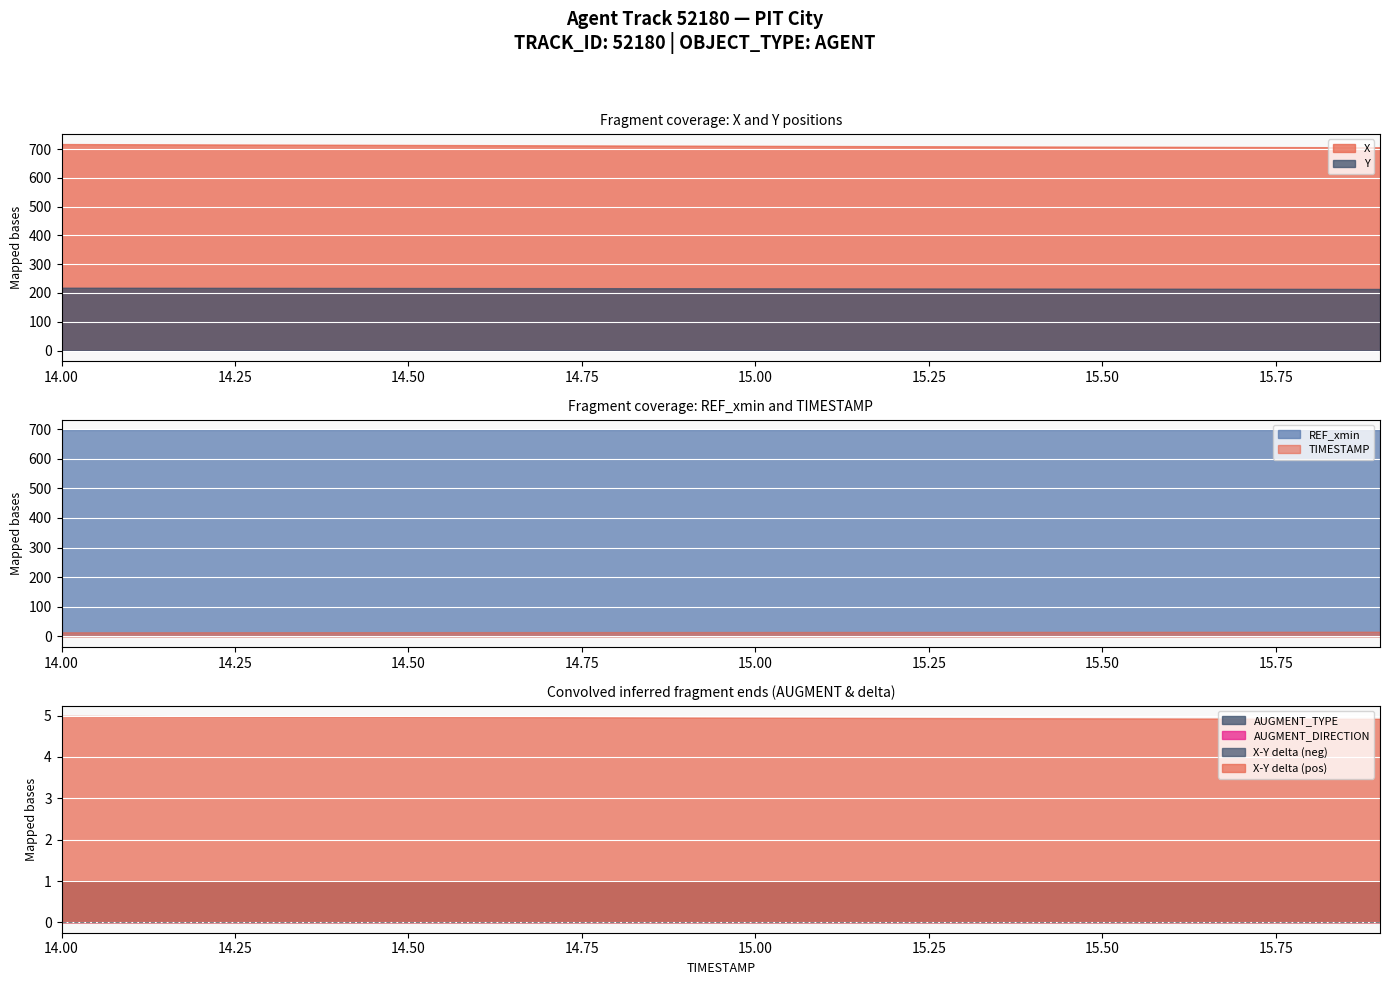

Where is TIMESTAMP nearest to the value 14?

14.0